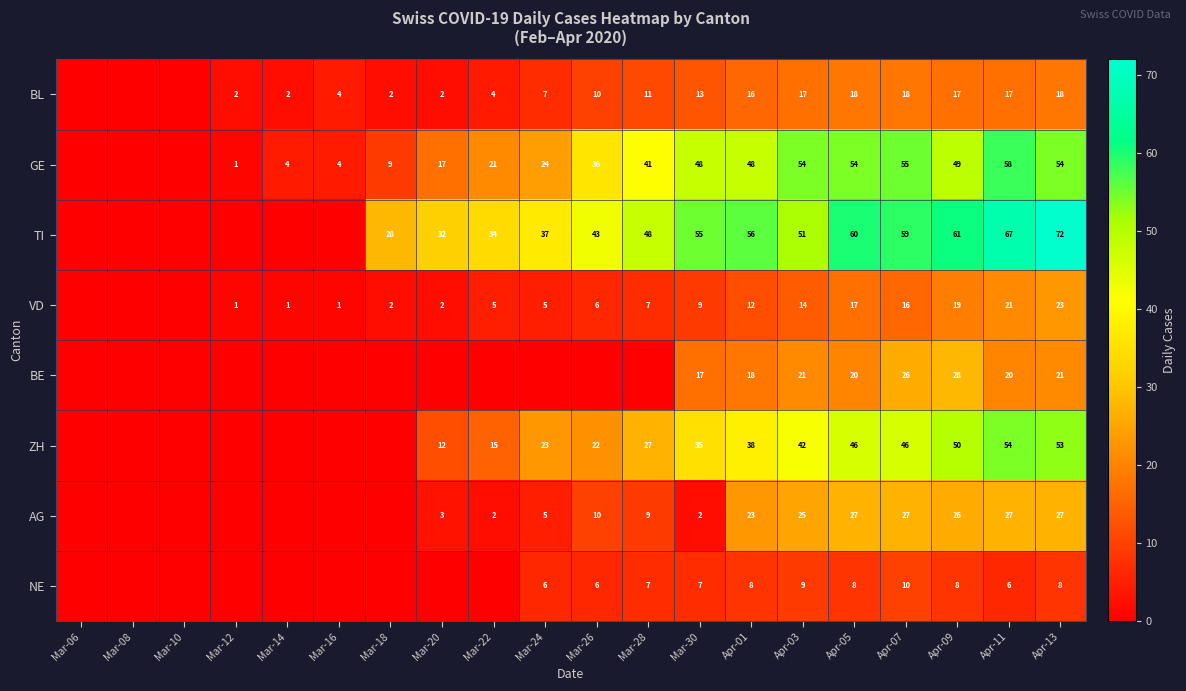

Which has a higher value, Mar-06 or Mar-22?

Mar-22